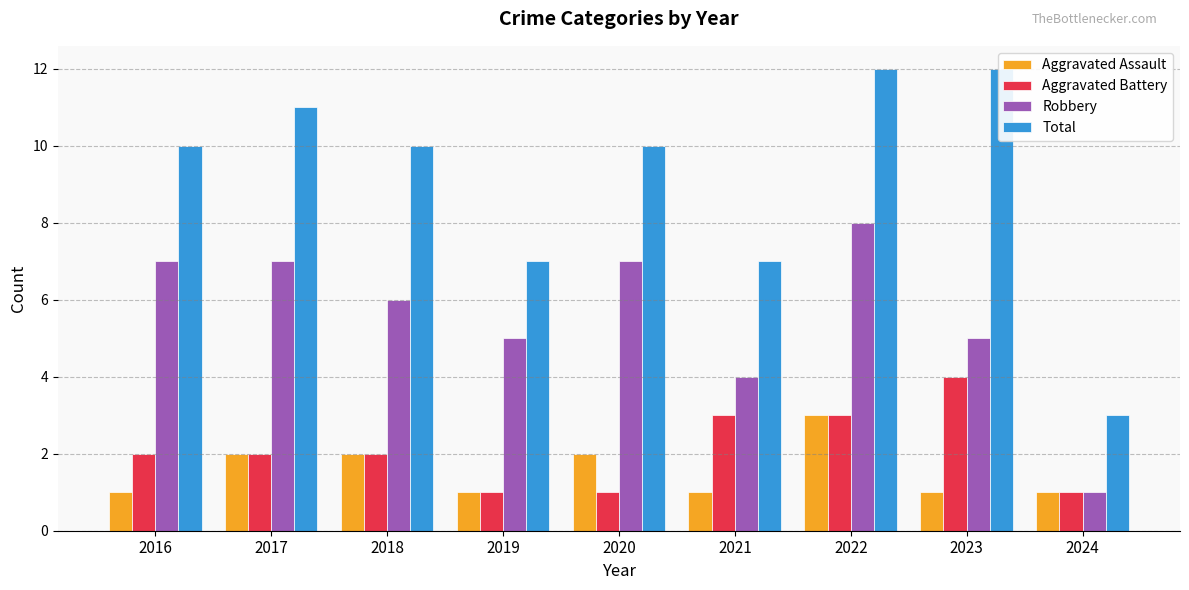

What is the difference between the Total values at 2024 and 2023?

9